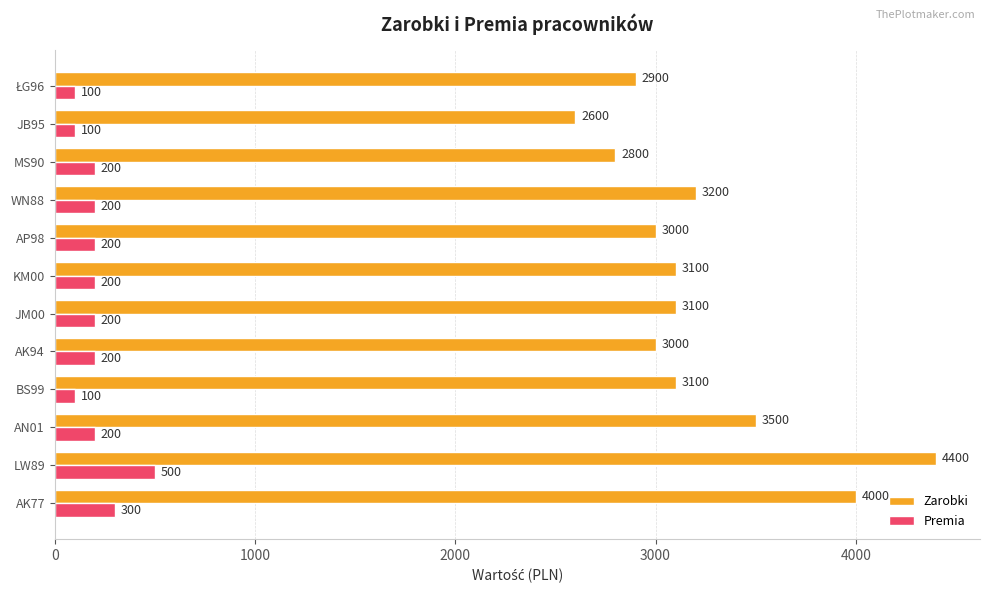

What is the difference between the maximum and minimum values in the Premia series?

400